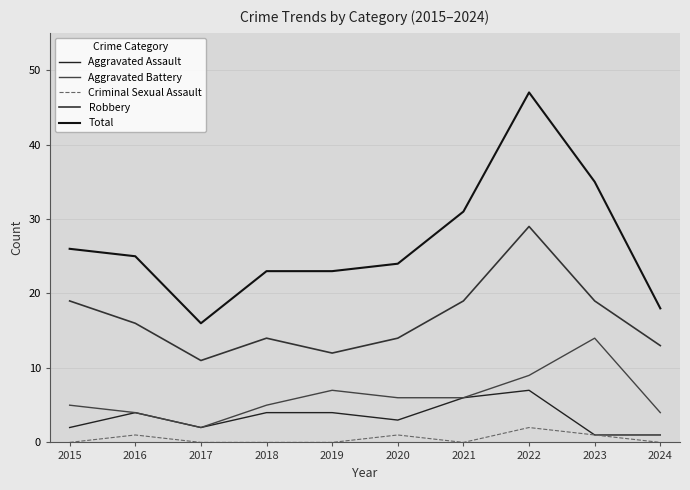

Does the chart display data point markers on the line(s)?

No